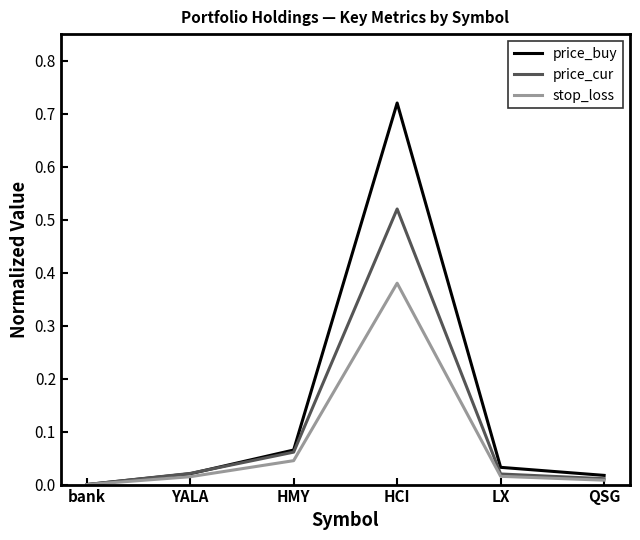

The stop_loss series shows 0.0 at HMY. True or false?

True